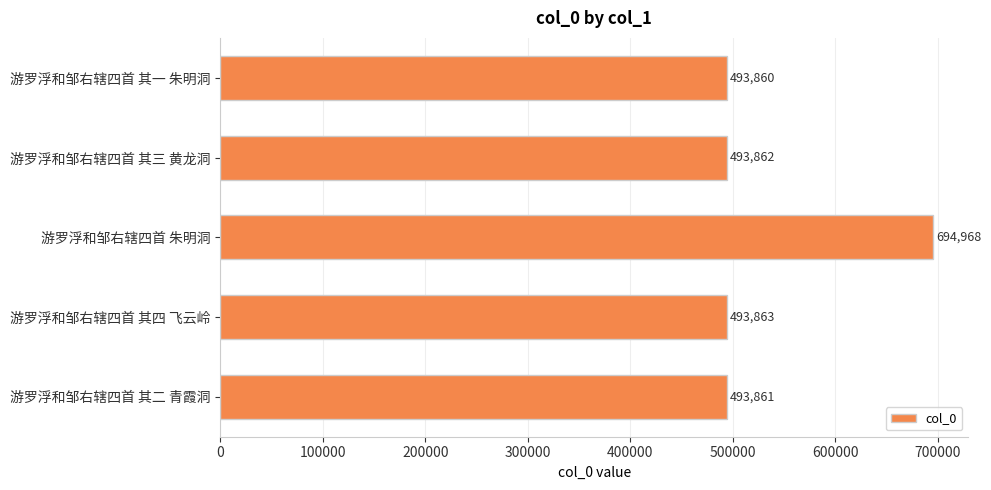

What is the ratio of the value at 游罗浮和邹右辖四首 朱明洞 to the value at 游罗浮和邹右辖四首 其二 青霞洞?

1.4